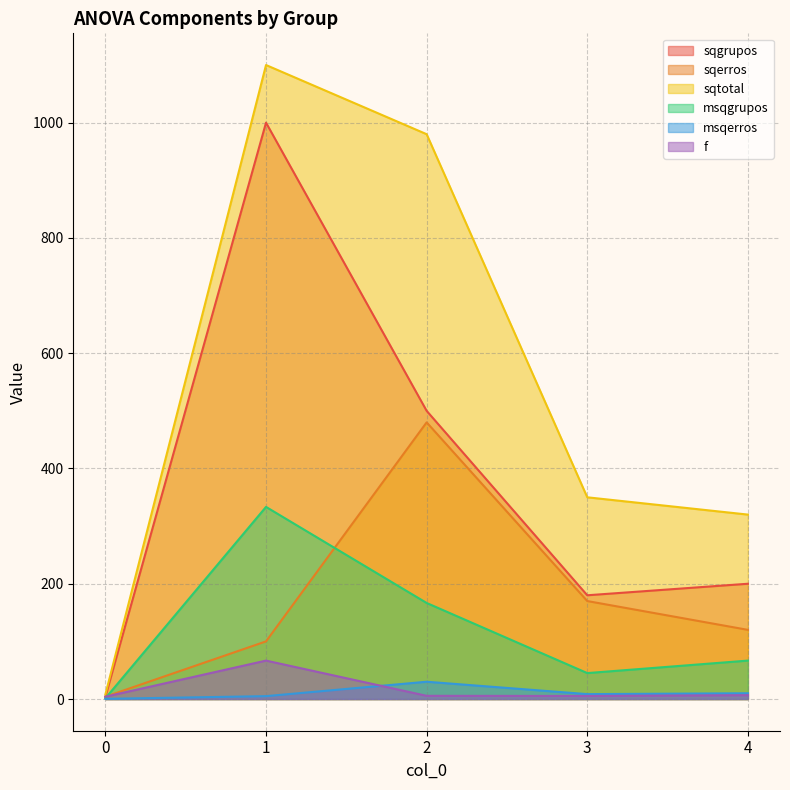

The value of sqtotal at 3 is 173.1. True or false?

False